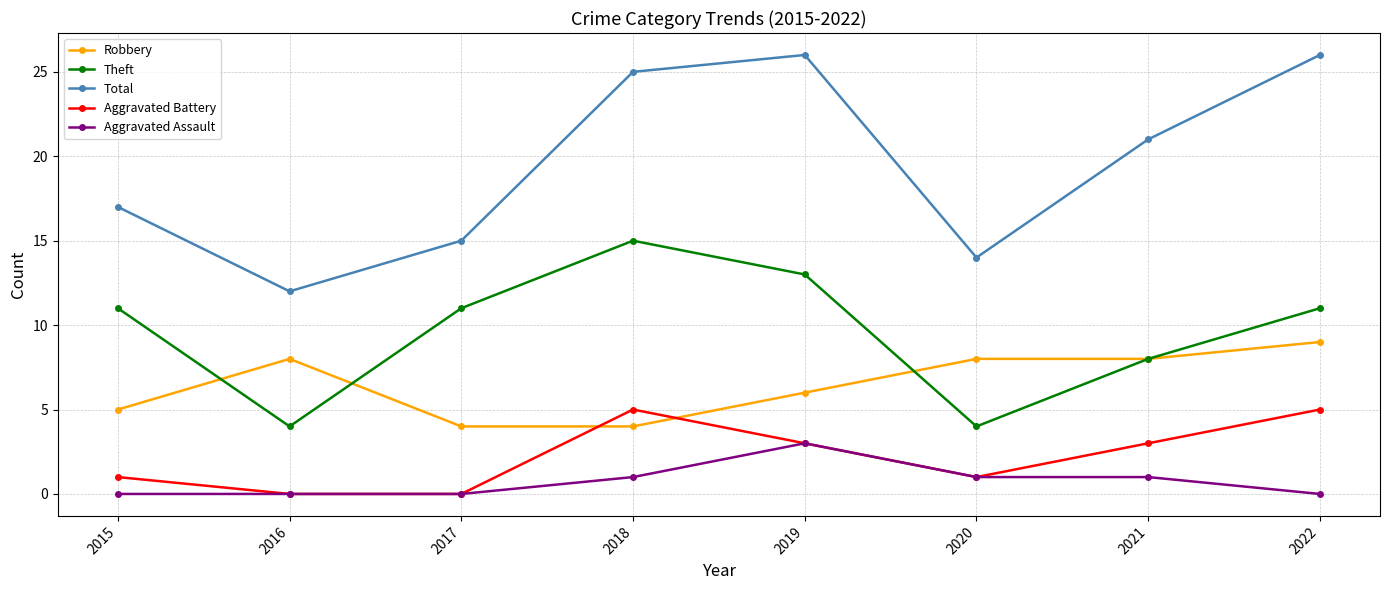

How many distinct data groups are displayed?

5